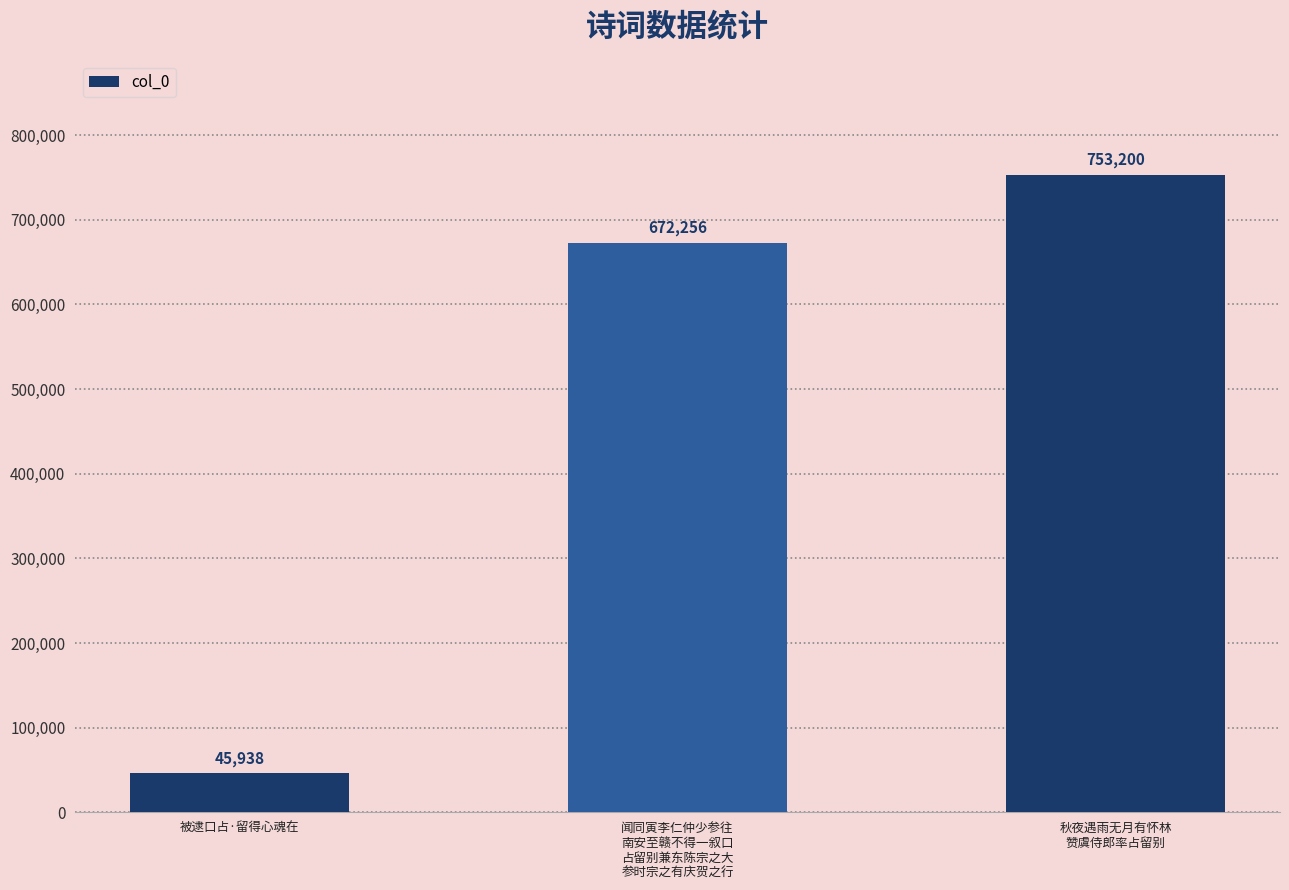

True or false: the data shows 348088 at 秋夜遇雨无月有怀林
赞虞侍郎率占留别.

False